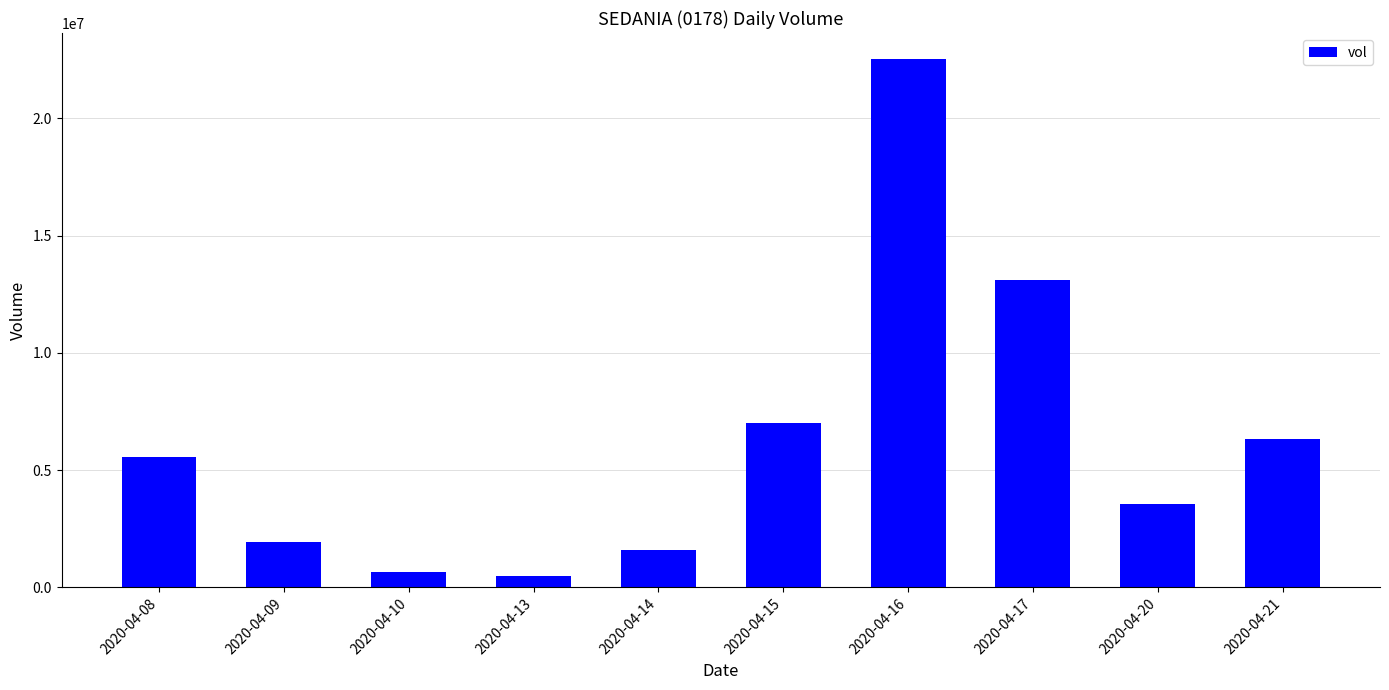

Where is the data nearest to the value 11495900?

2020-04-17